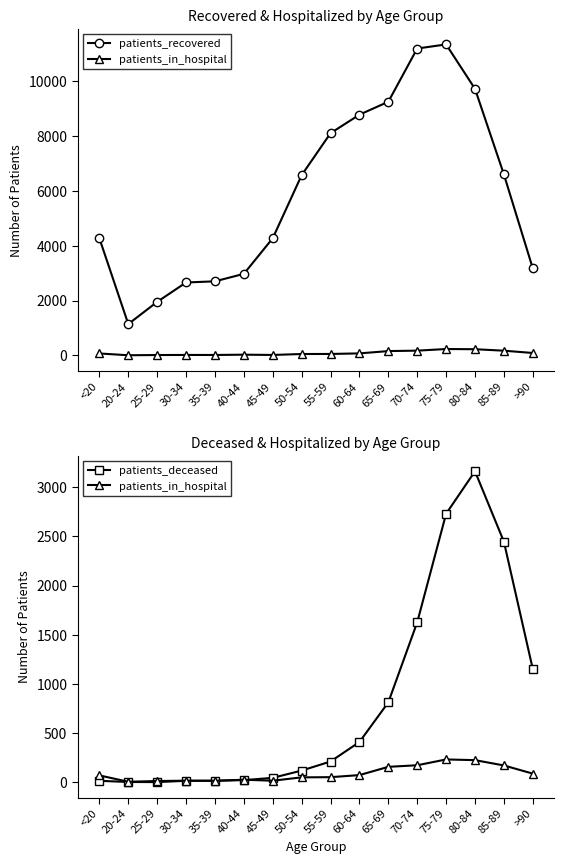

At which label does patients_recovered first exceed 6570?

55-59